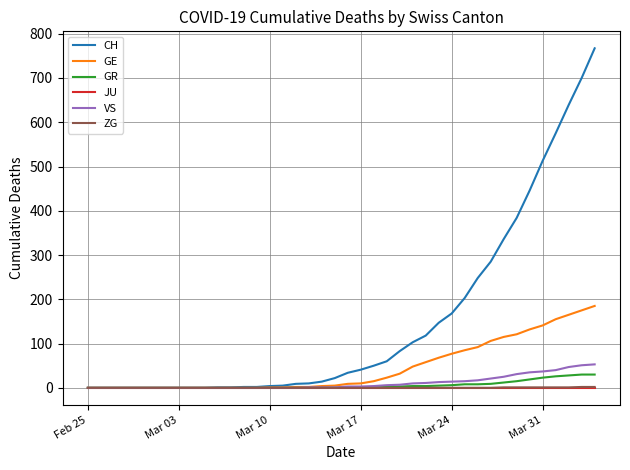

Which series has the widest spread of values?

CH